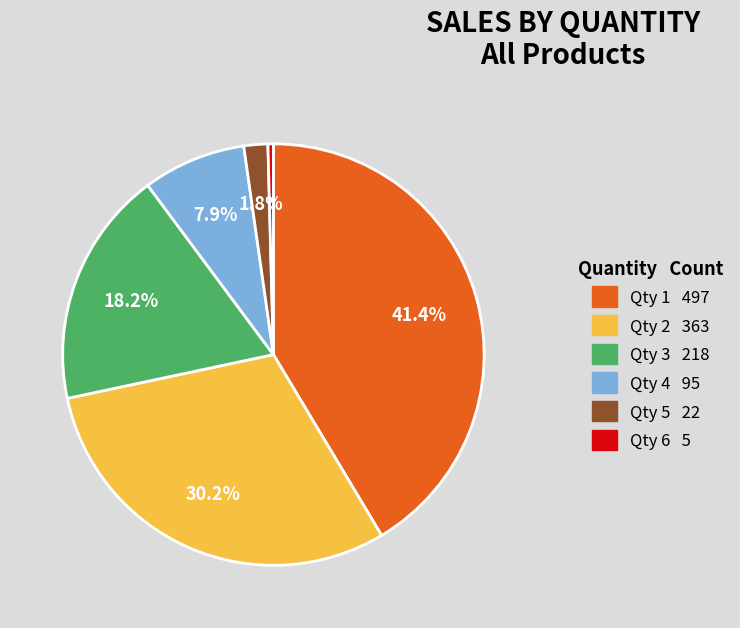

Is there a majority slice in this chart?

No